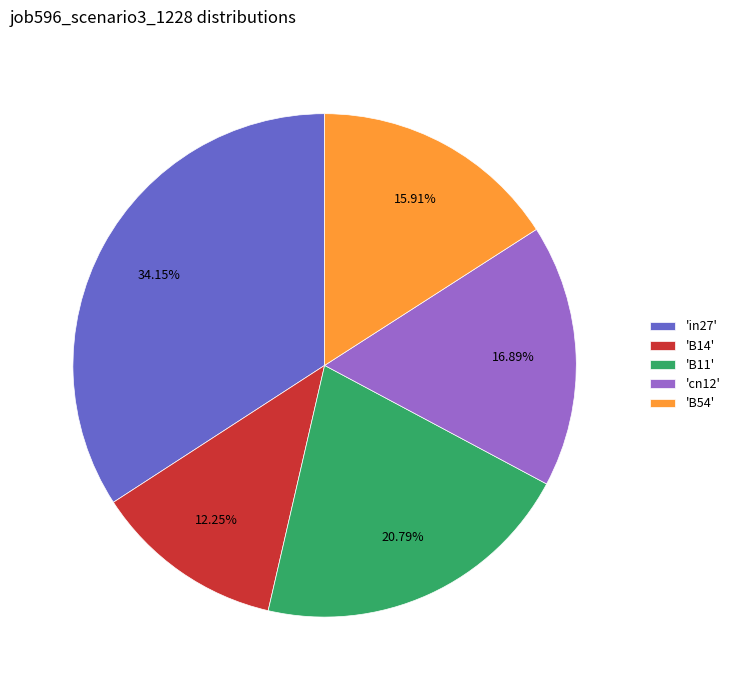

Between 'B54' and 'B11', which is larger?

'B11'